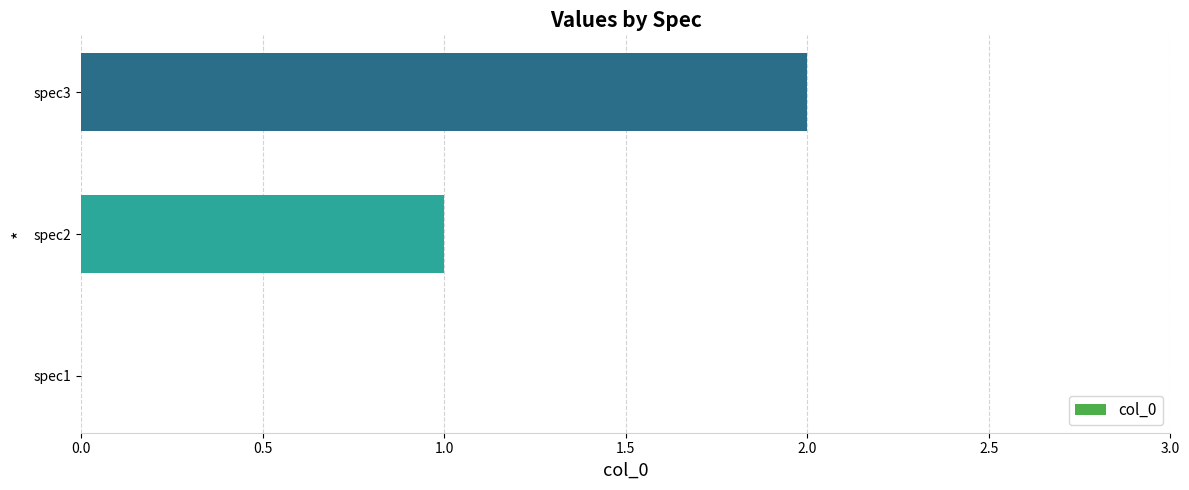

What is the sum of all values?

3